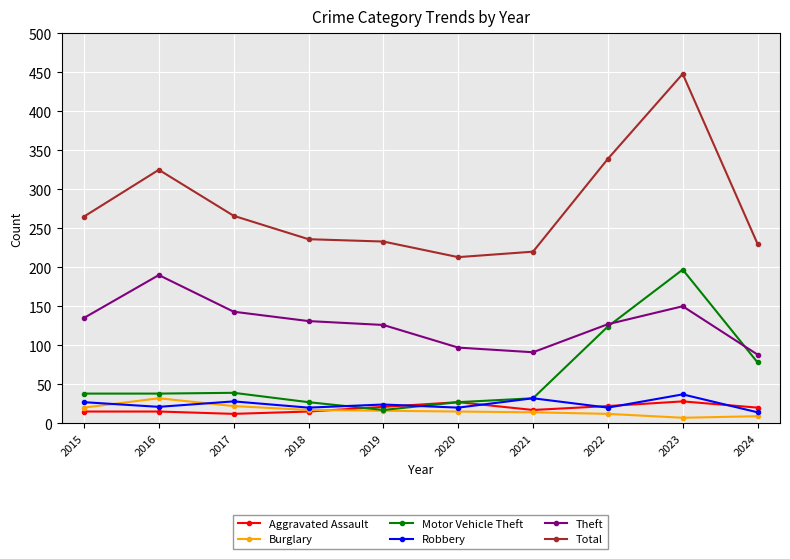

What are all the series names shown in the legend?

Aggravated Assault, Burglary, Motor Vehicle Theft, Robbery, Theft, Total